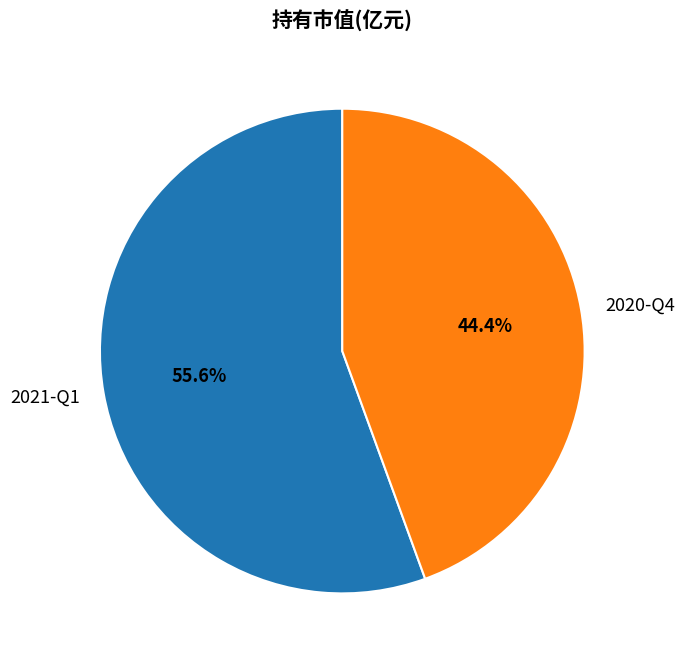

To the nearest percent, what is the combined percentage of 2021-Q1 and 2020-Q4?

100%